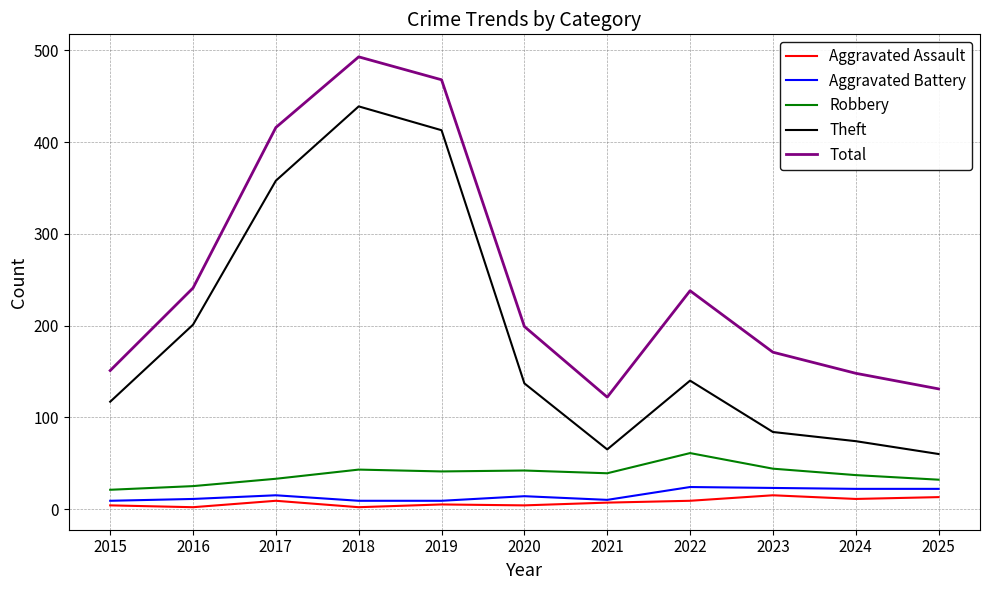

What is the total value across all series at 2019?

936